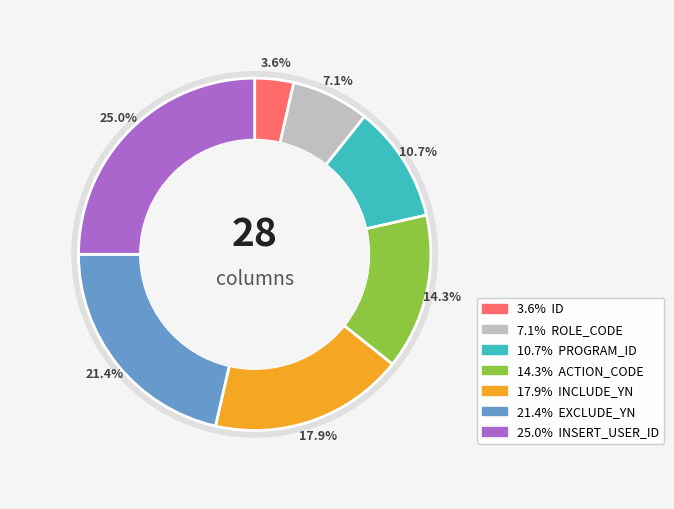

Does ROLE_CODE account for over 50% of the chart?

No